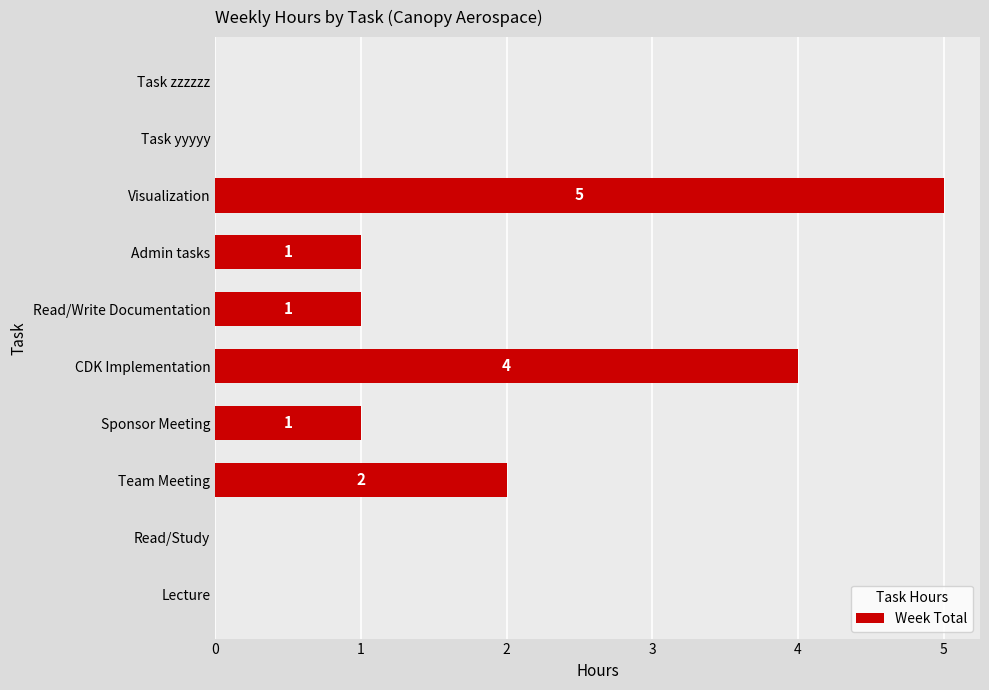

How many values are between 0 and 2?

8